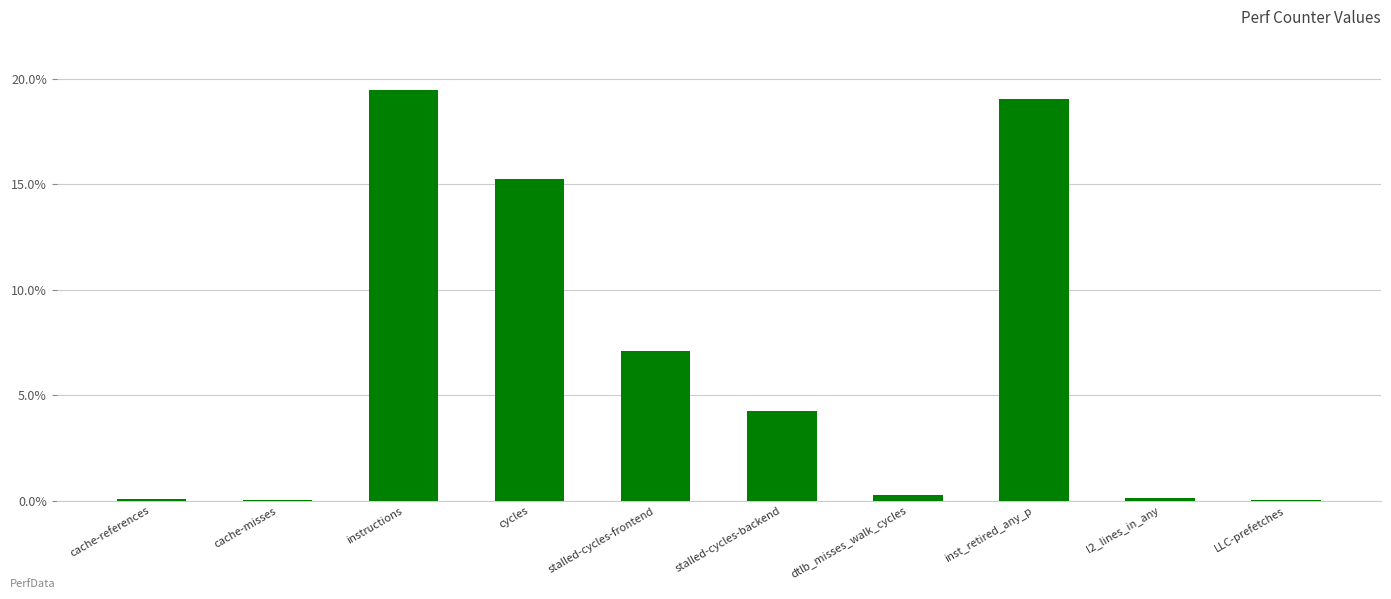

How many values exceed 4?

5